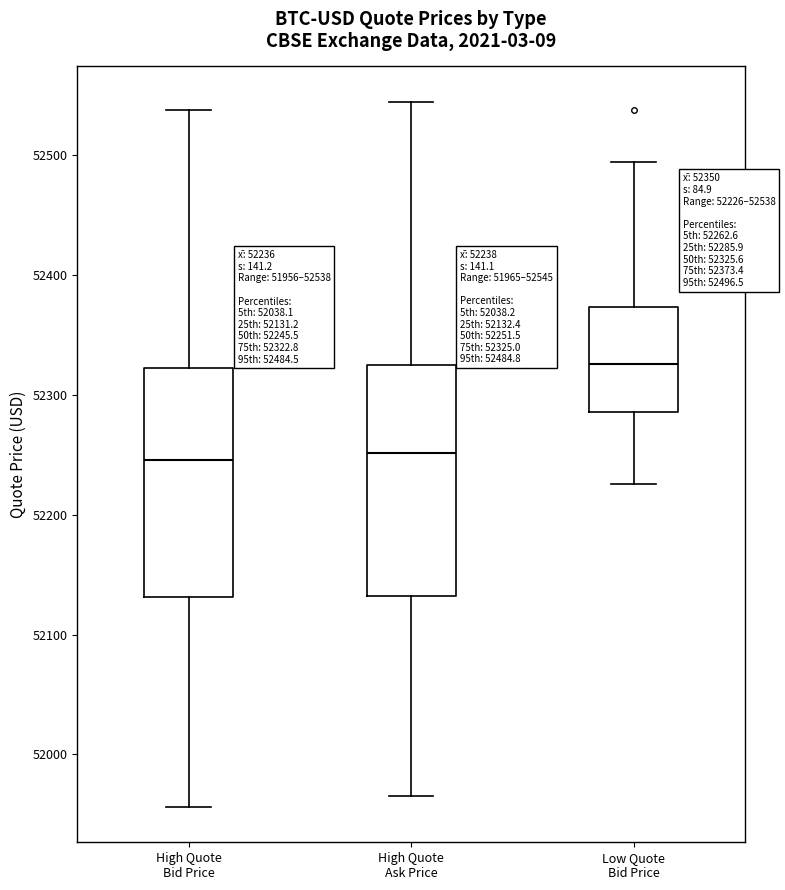

Which box has the highest median line?

Low Quote Bid Price